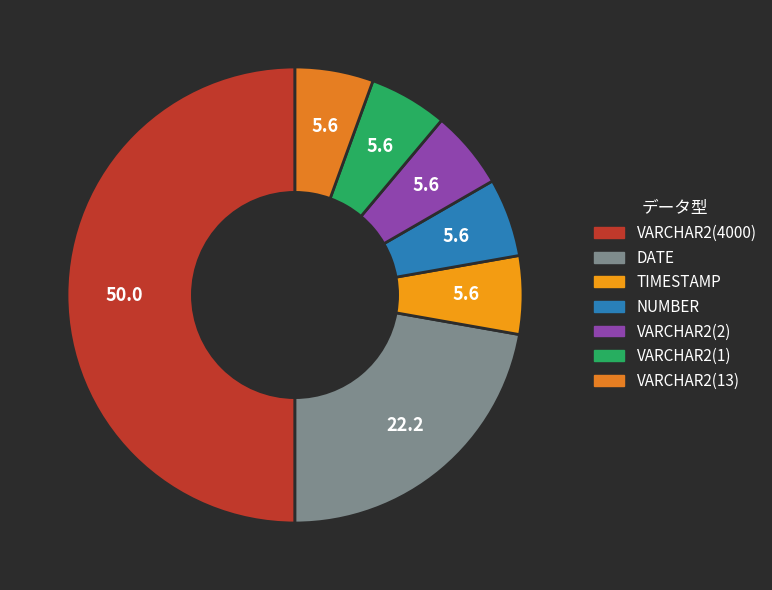

How many segments does this pie chart have?

7